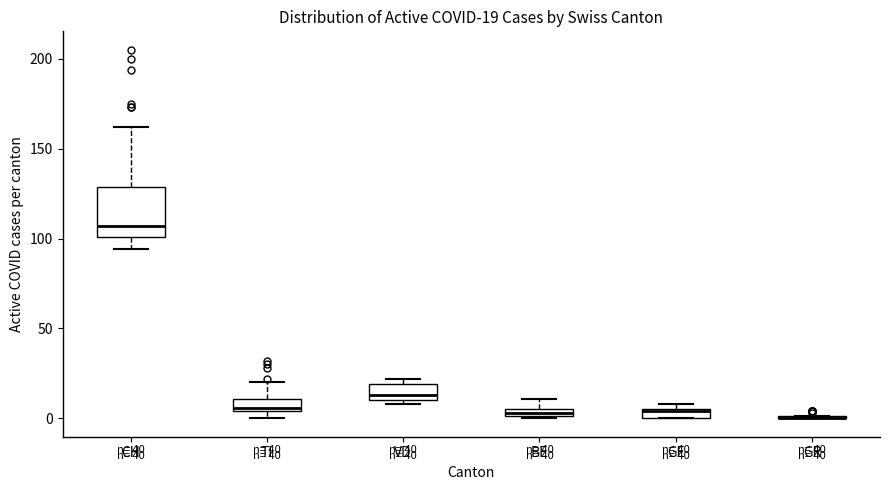

Comparing the boxes themselves (not the whiskers), which one is the tallest?

CH